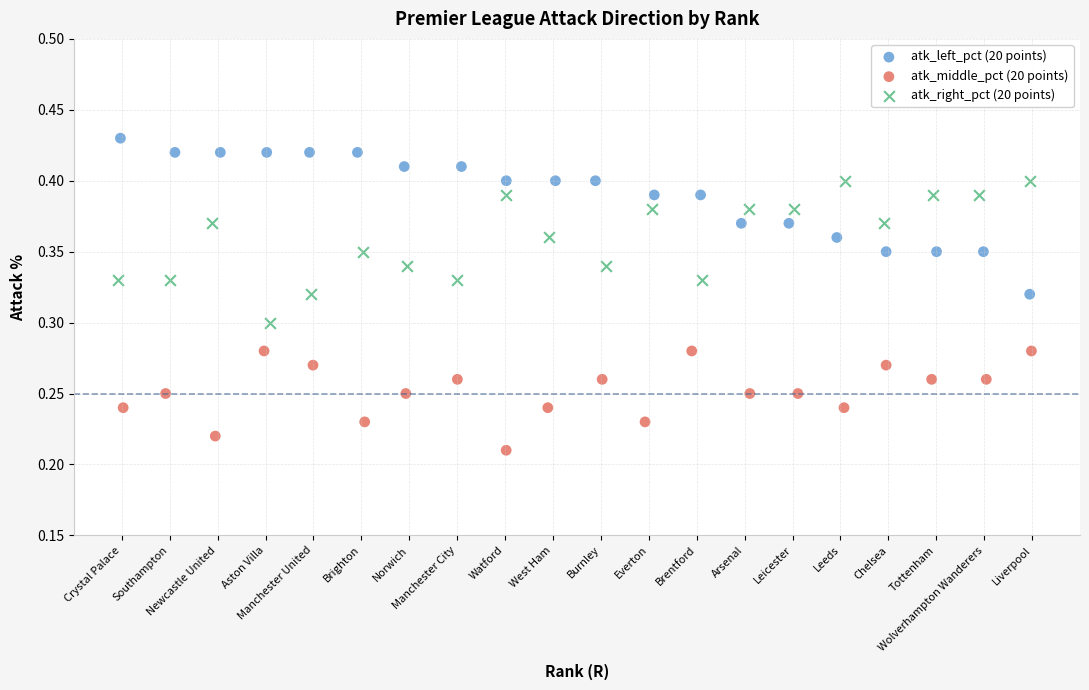

What are all the series names shown in the legend?

atk_left_pct (20 points), atk_middle_pct (20 points), atk_right_pct (20 points)